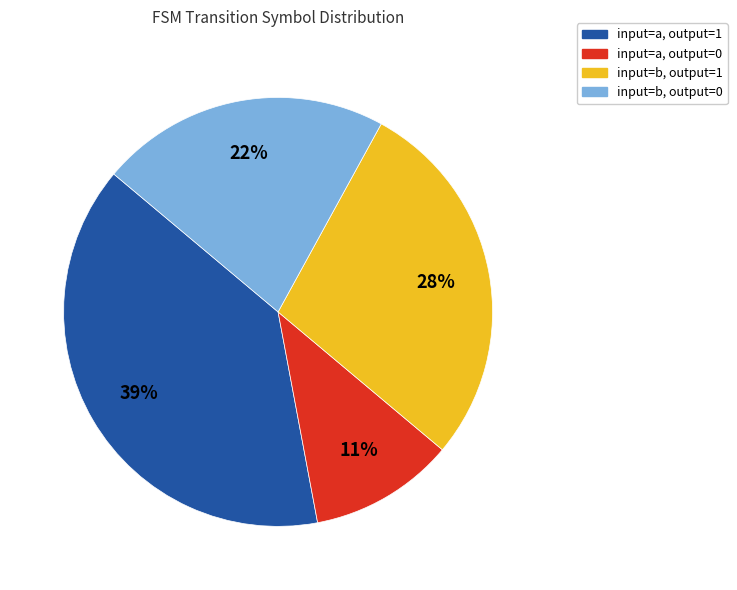

Which category has the biggest portion of the pie?

input=a, output=1